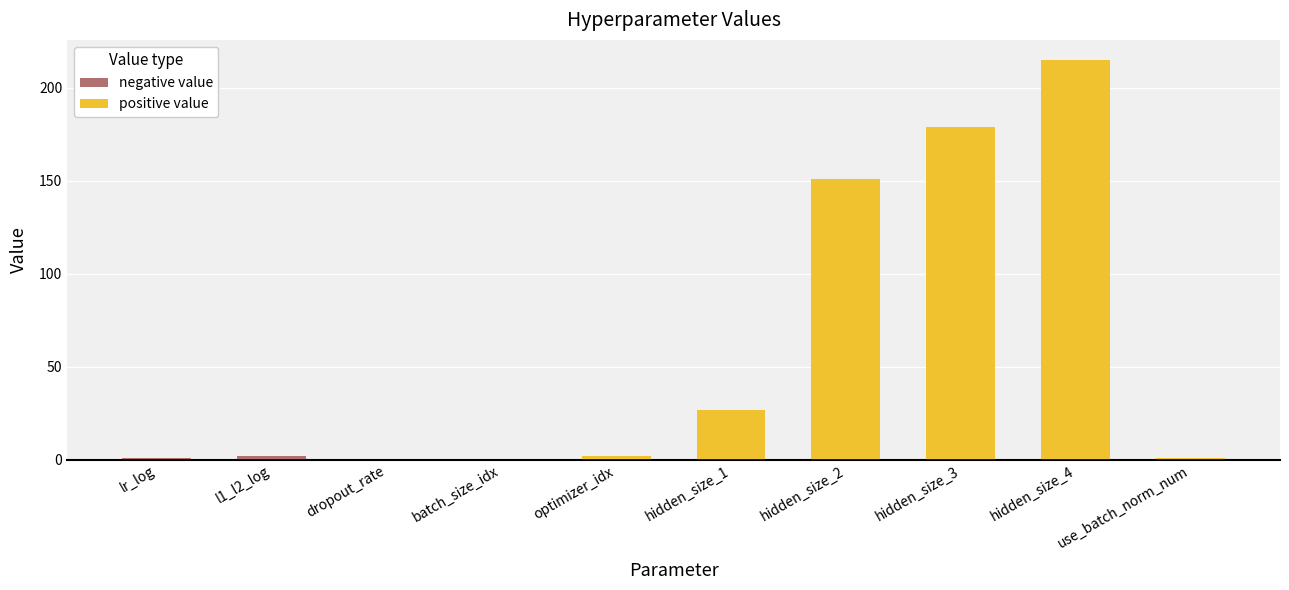

How many categories are shown in the chart?

10